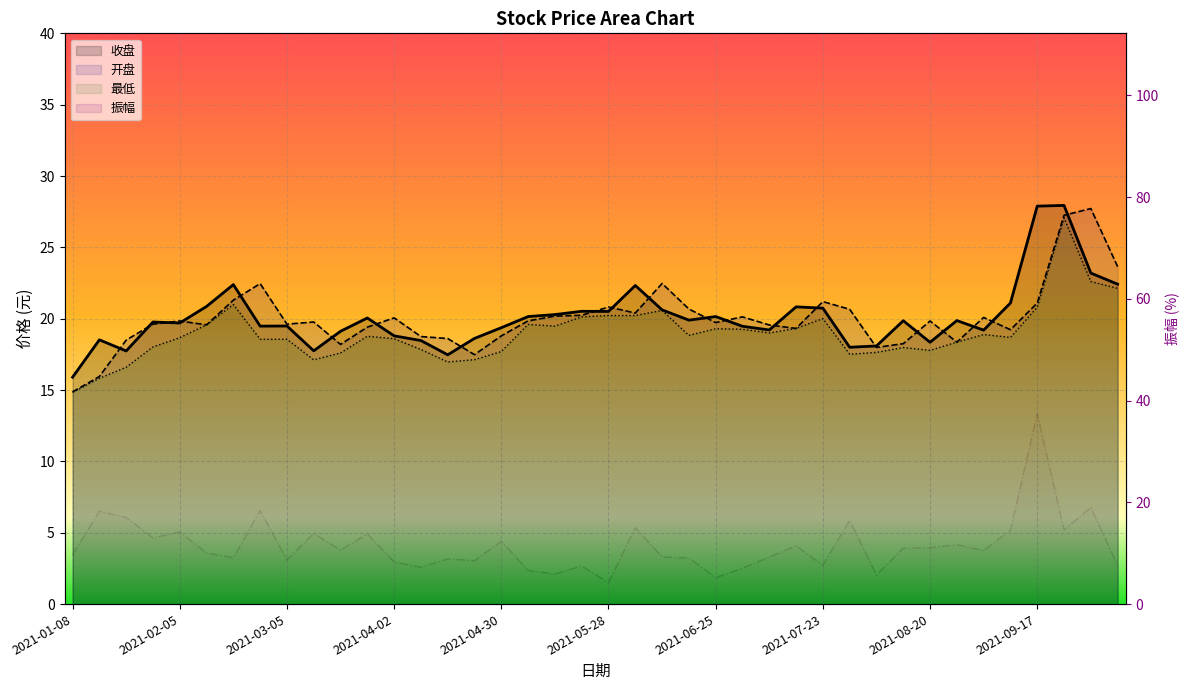

True or false: 收盘 and 最低 cross at least once.

False